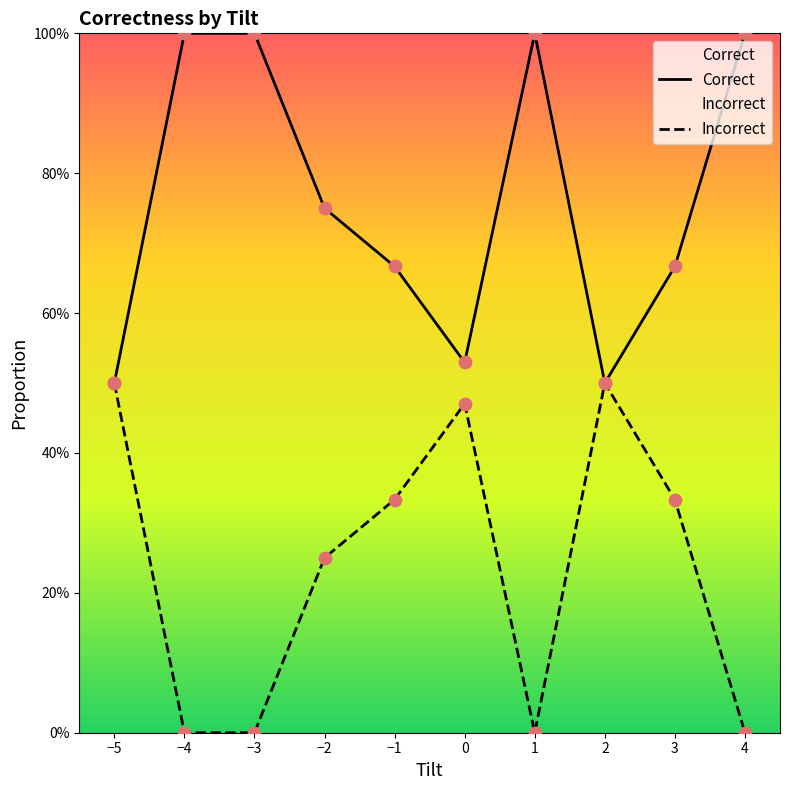

Is the value of Correct at −4 greater than the value of Incorrect at 2?

Yes